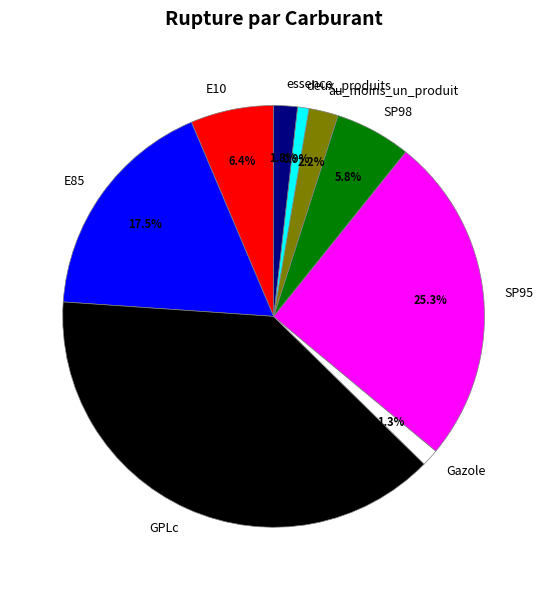

To the nearest percent, what is the difference between the largest and smallest slice percentages?

38%